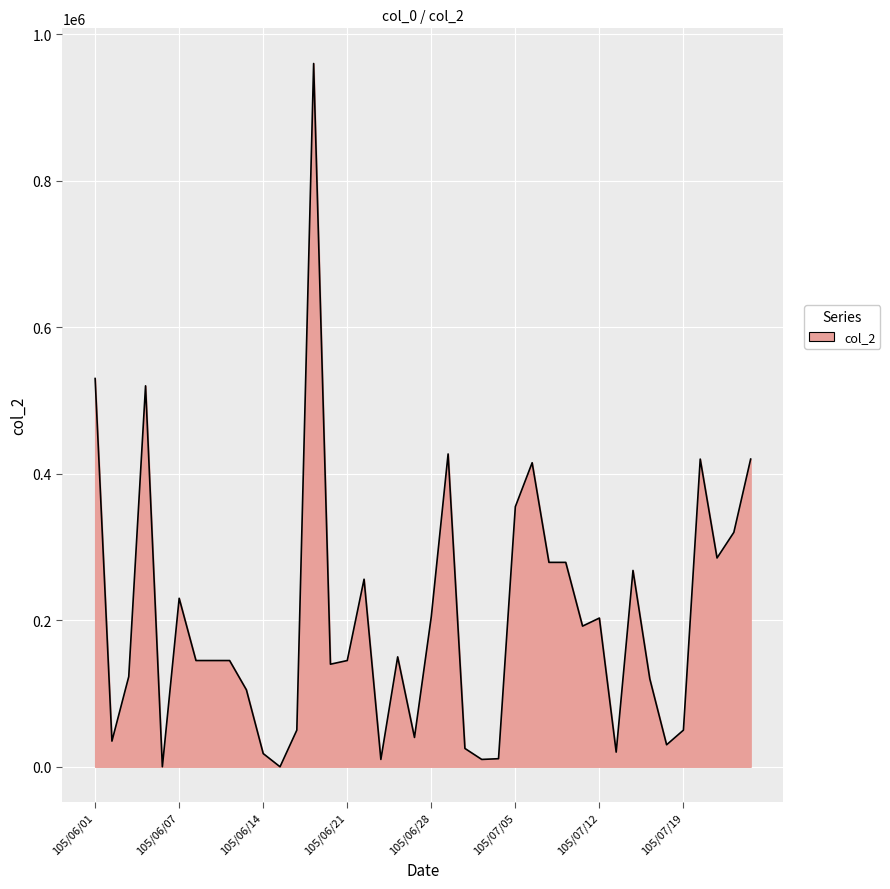

What is the difference between the maximum and minimum values?

960000